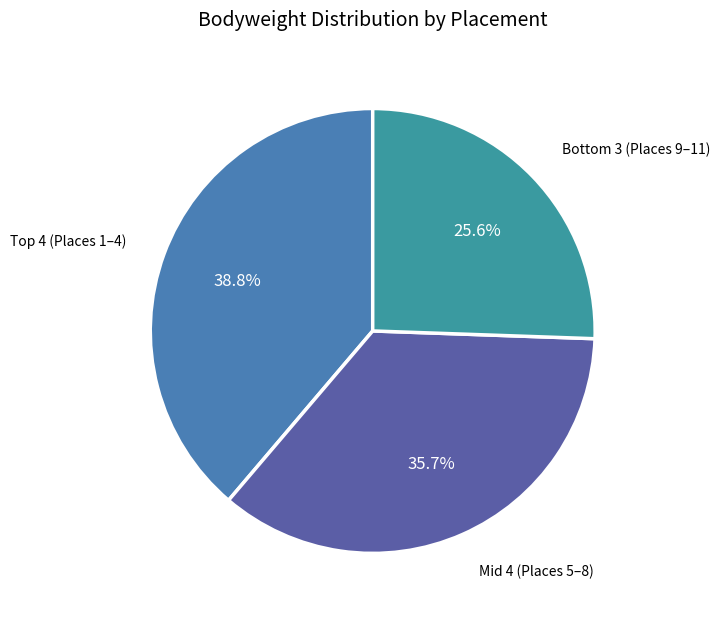

How many slices are in this pie chart?

3